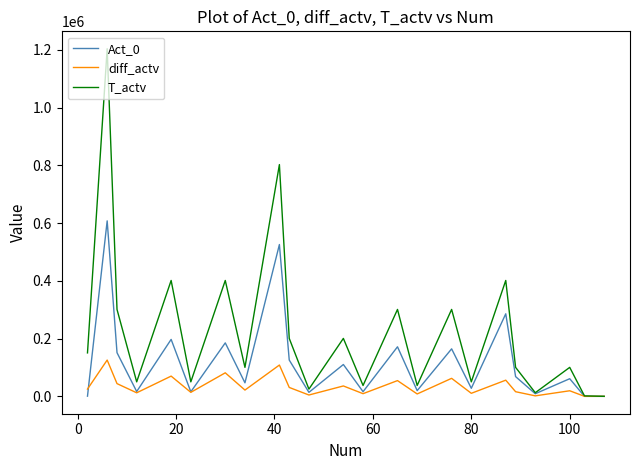

What is the greatest value displayed?

1204224